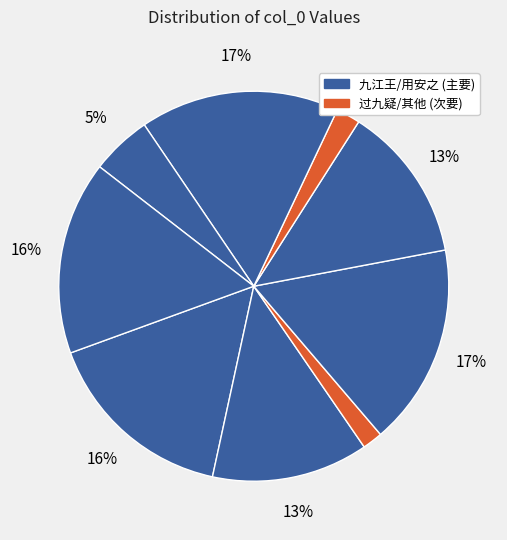

Is there a majority slice in this chart?

No